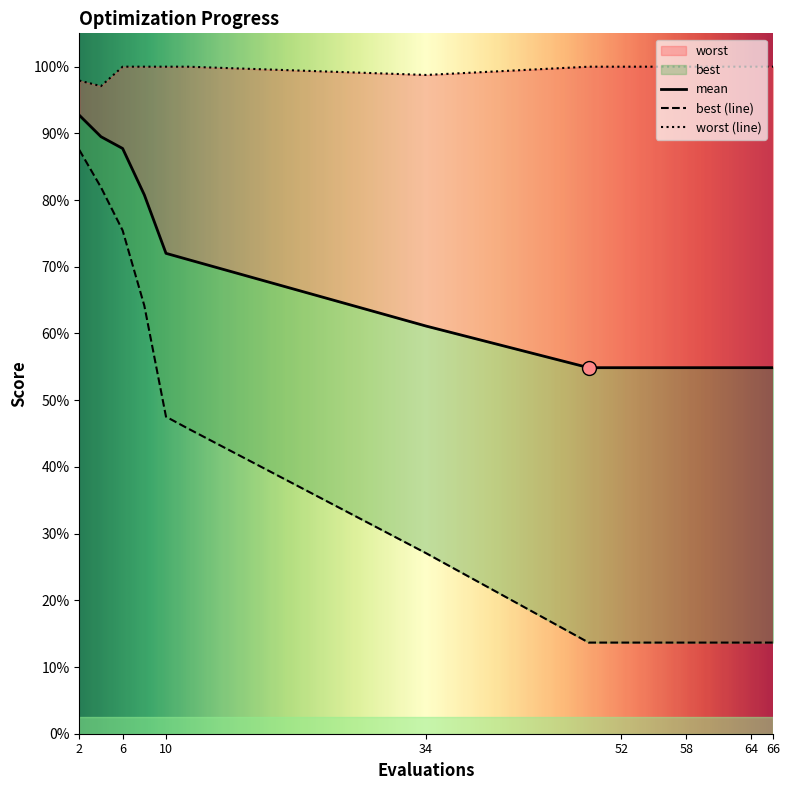

Which series contains the highest Y value?

worst